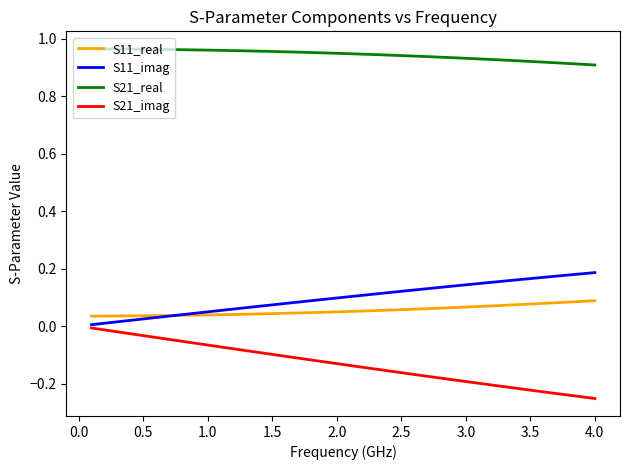

Which series has the largest total across all categories?

S21_real